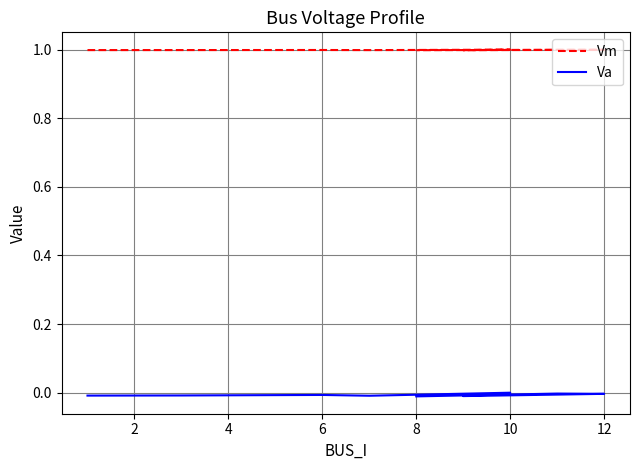

What is the average value of the Vm series?

1.0